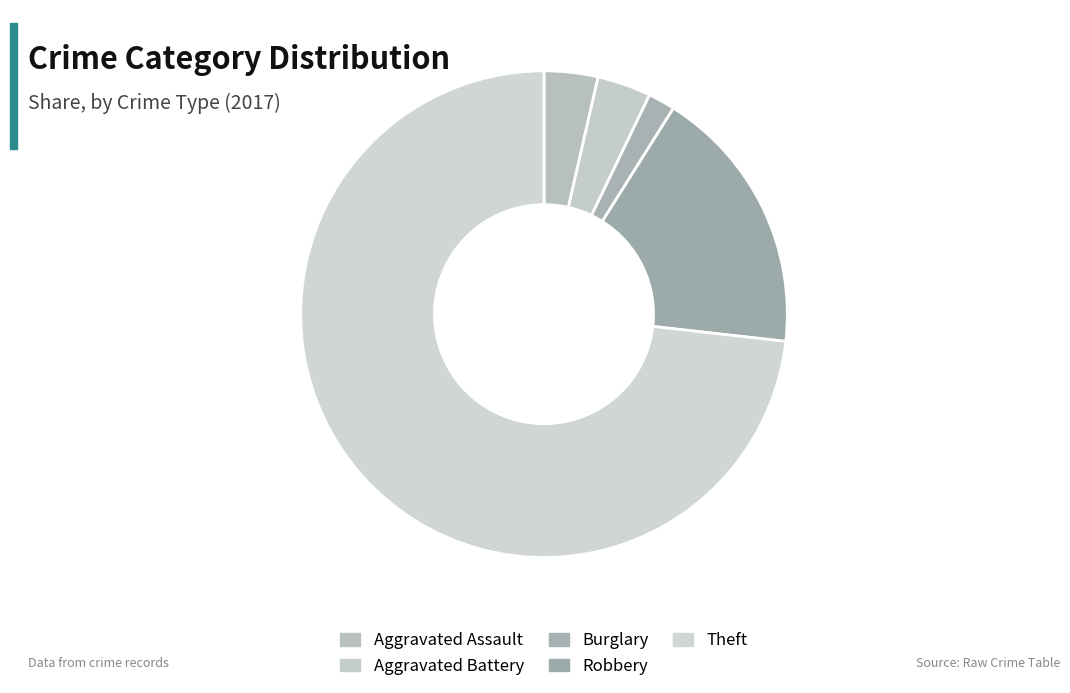

To the nearest percent, what is the difference between the largest and smallest slice percentages?

73%